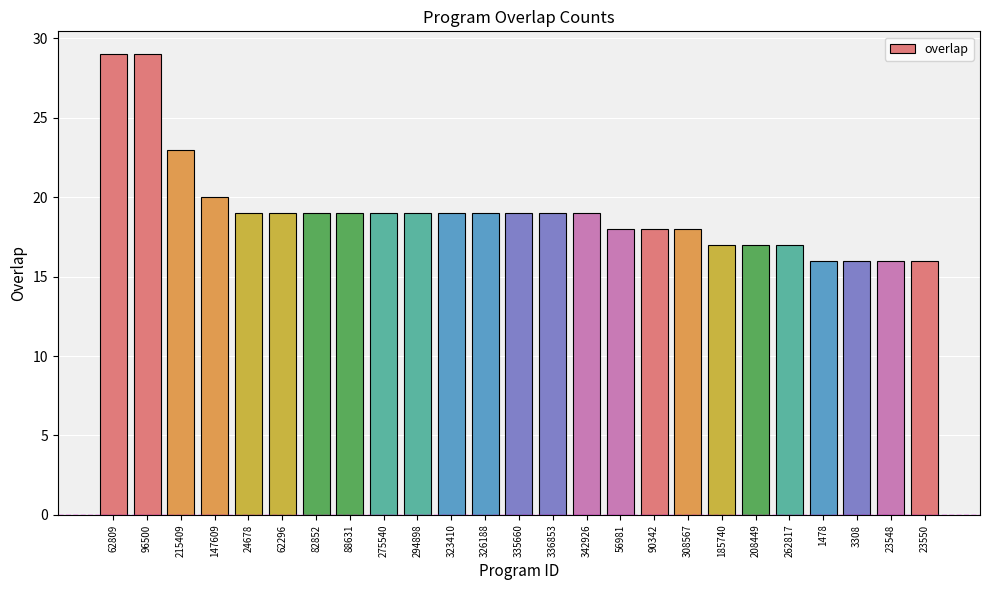

What is the minimum value shown in the chart?

16